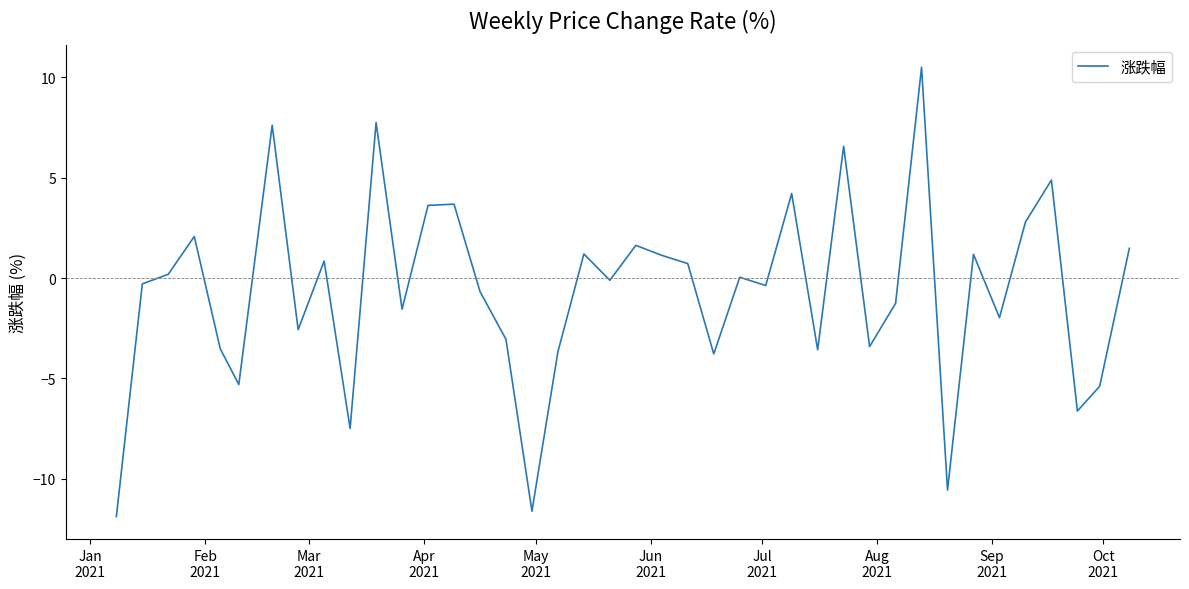

What is the difference between the maximum and minimum values?

22.4